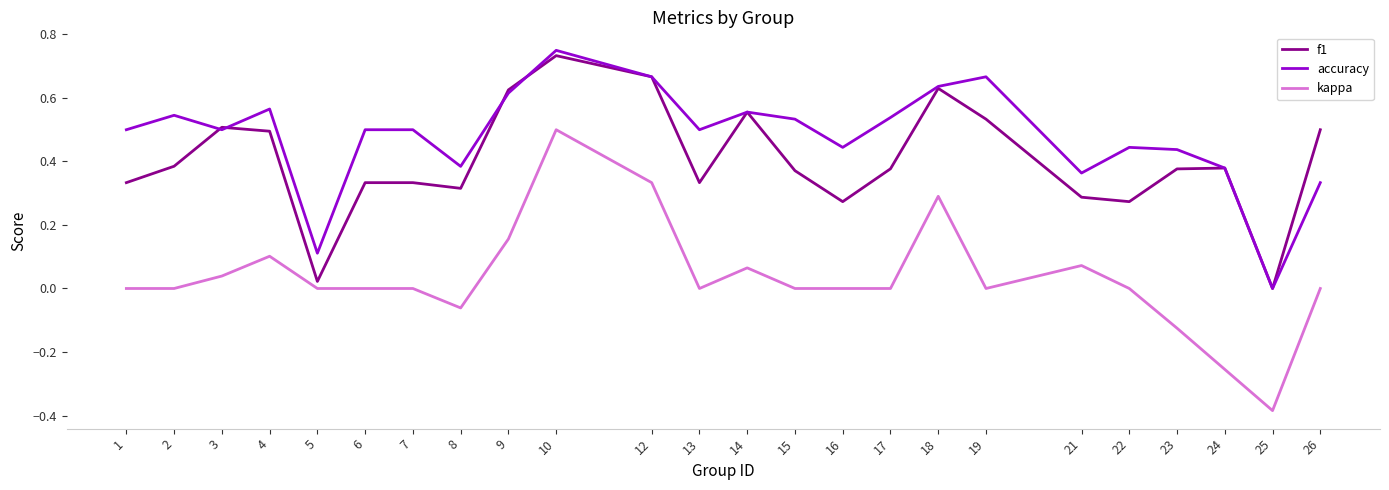

True or false: accuracy and kappa intersect in this chart.

False